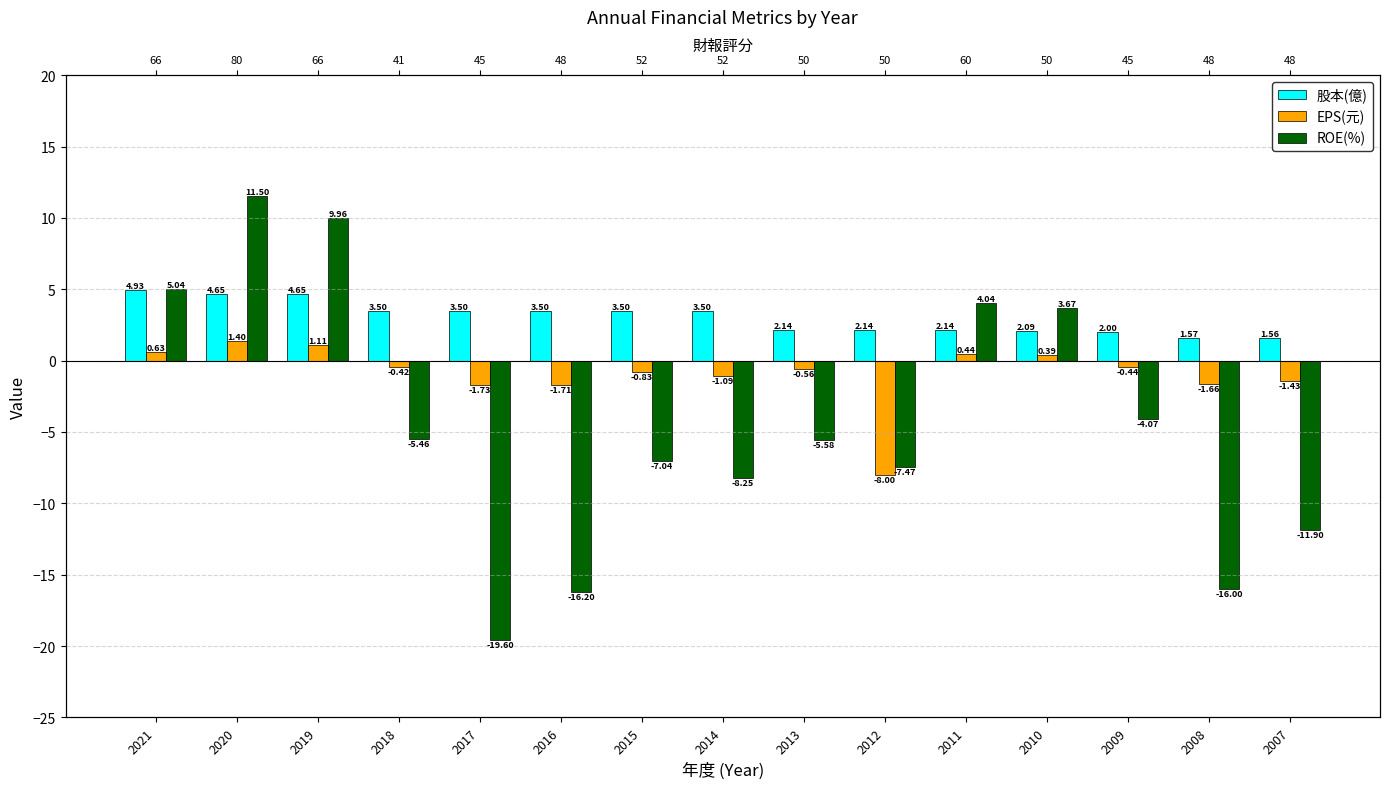

At which label does ROE(%) first exceed -5?

2021